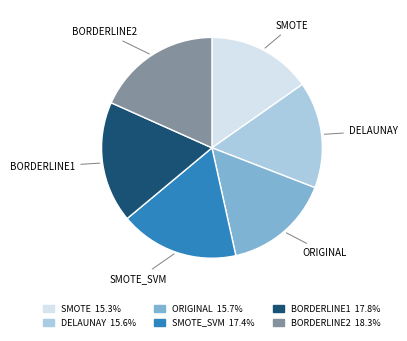

True or false: SMOTE accounts for 6% of the total.

False